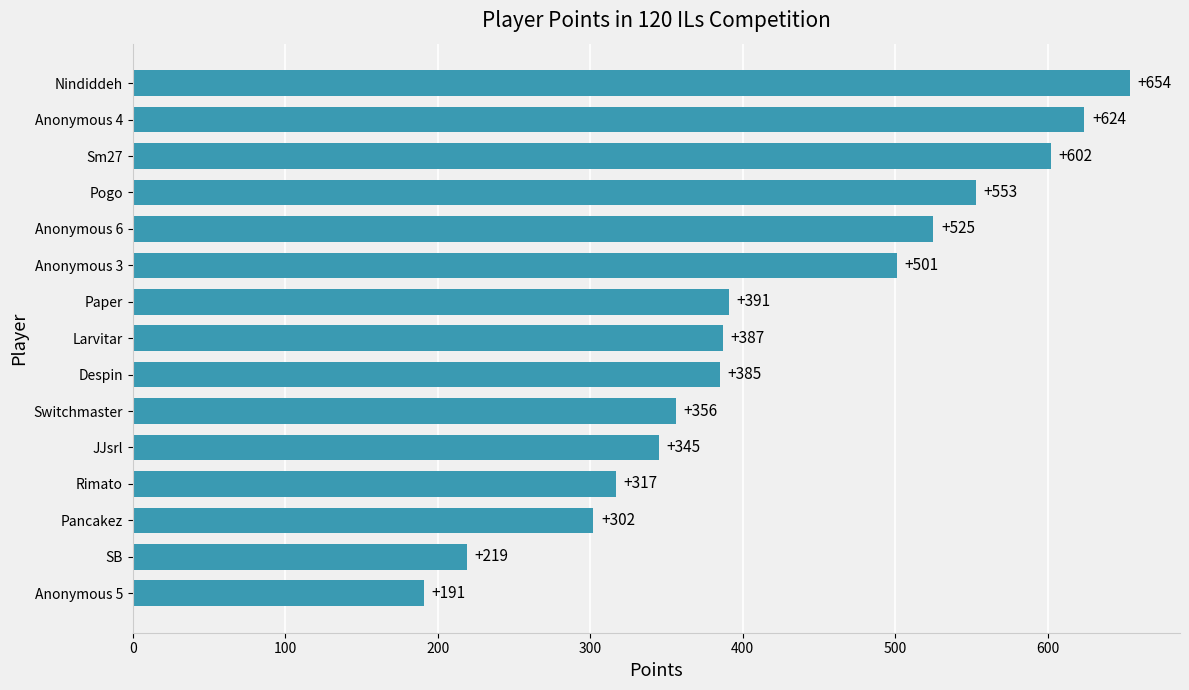

What is the difference between the maximum and second lowest values?

435